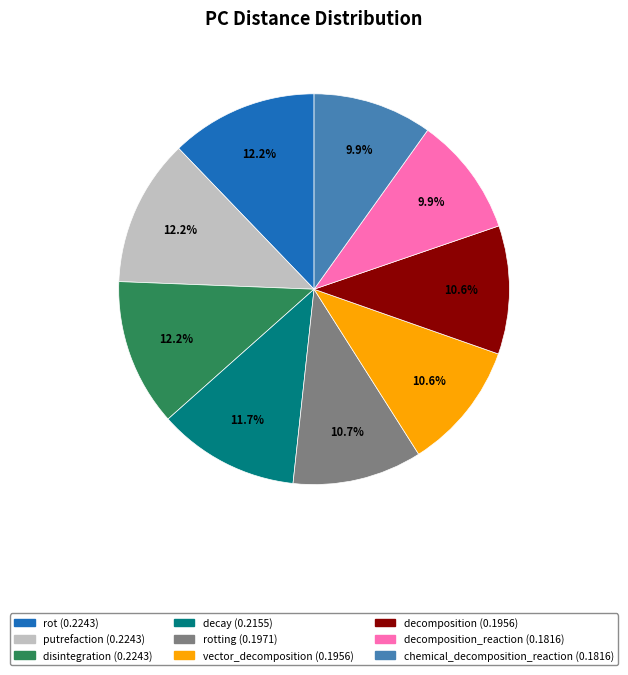

Does any single category account for the majority?

No